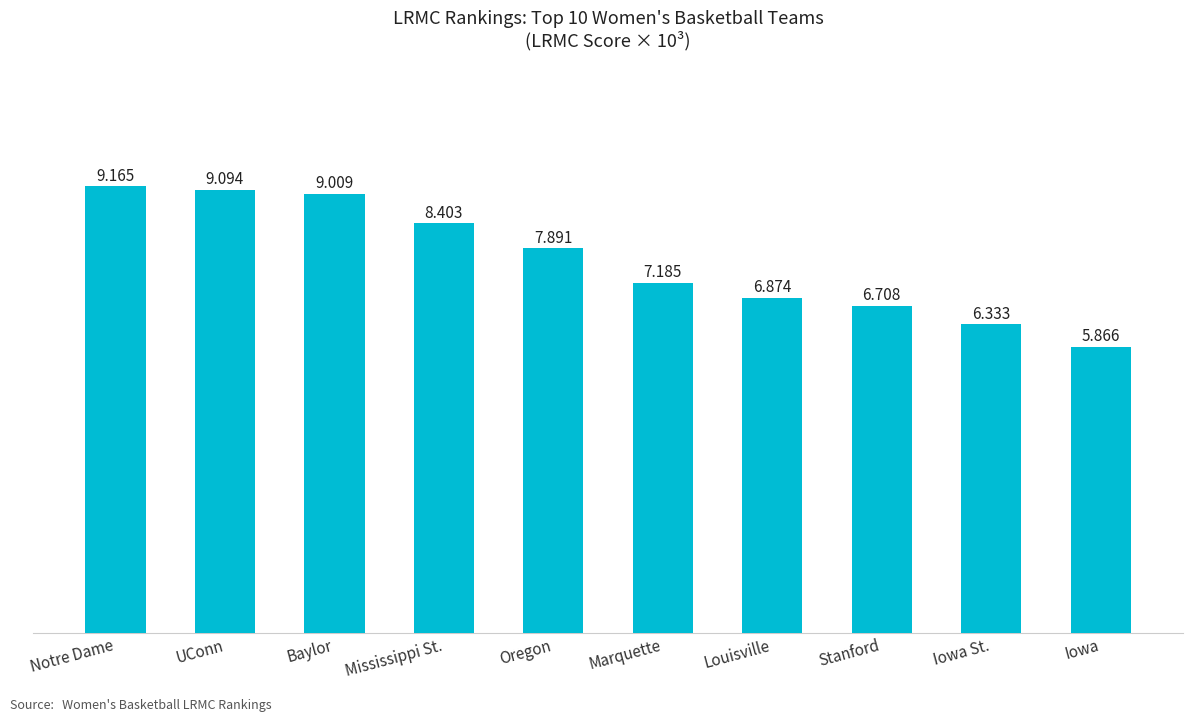

What is the sum of the values at UConn and Iowa St.?

15.4